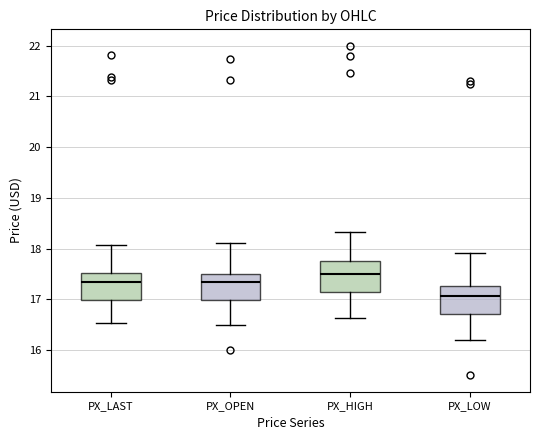

Which box has the highest median line?

PX_HIGH